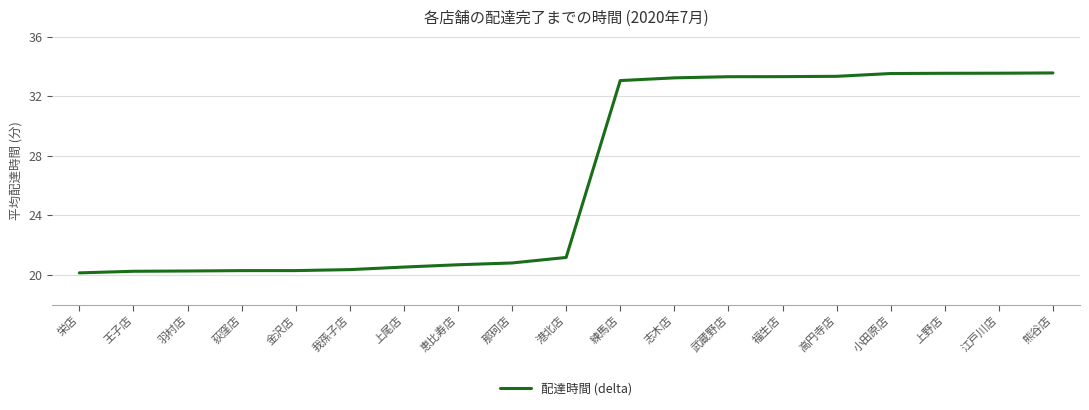

What is the difference between the values at 上尾店 and 武蔵野店?

12.8